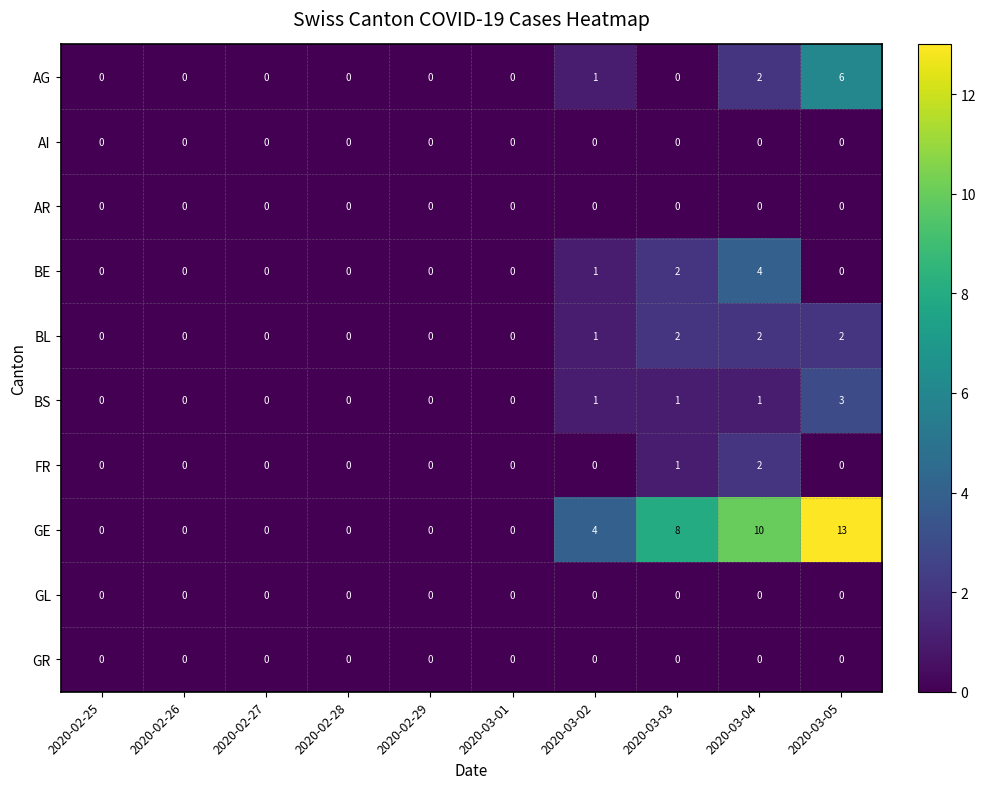

Which series has the largest total across all categories?

GE